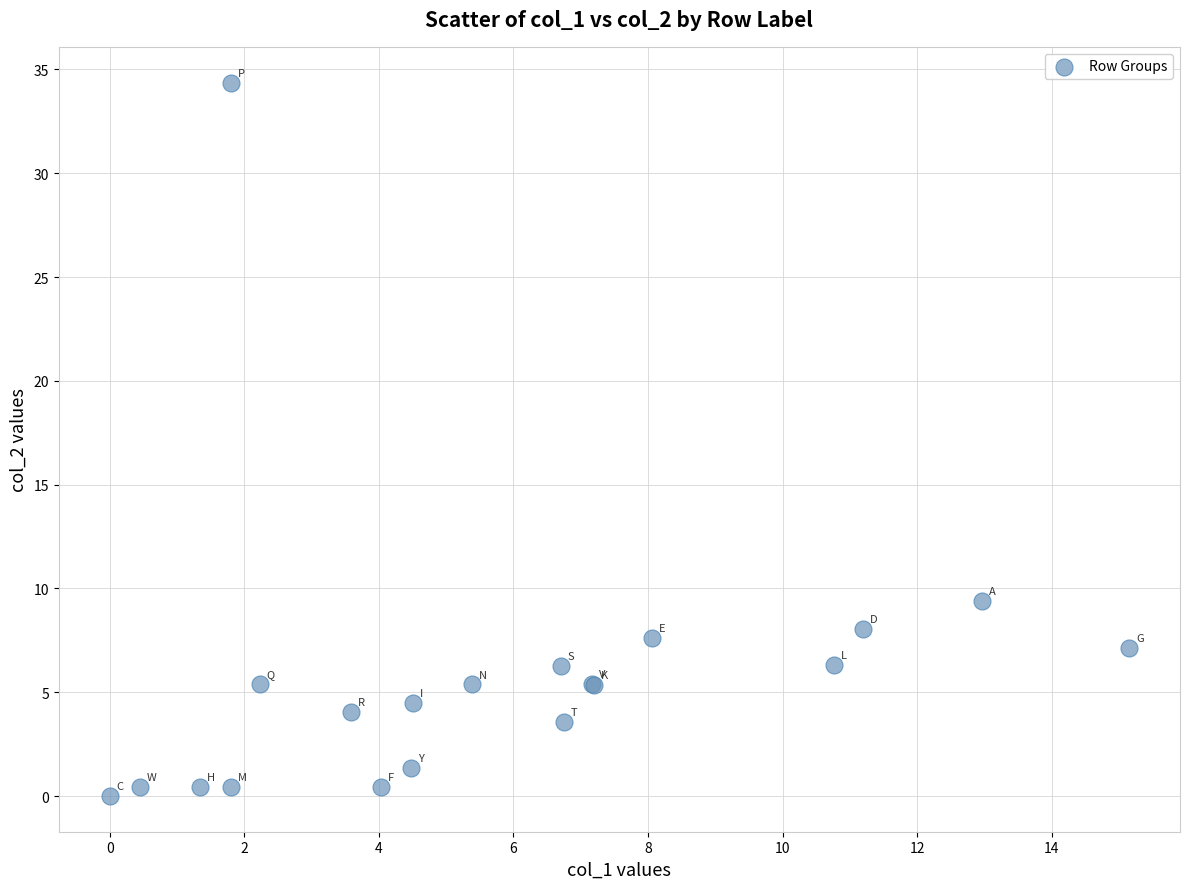

What Y value in the scatter plot is closest to 17?

9.4